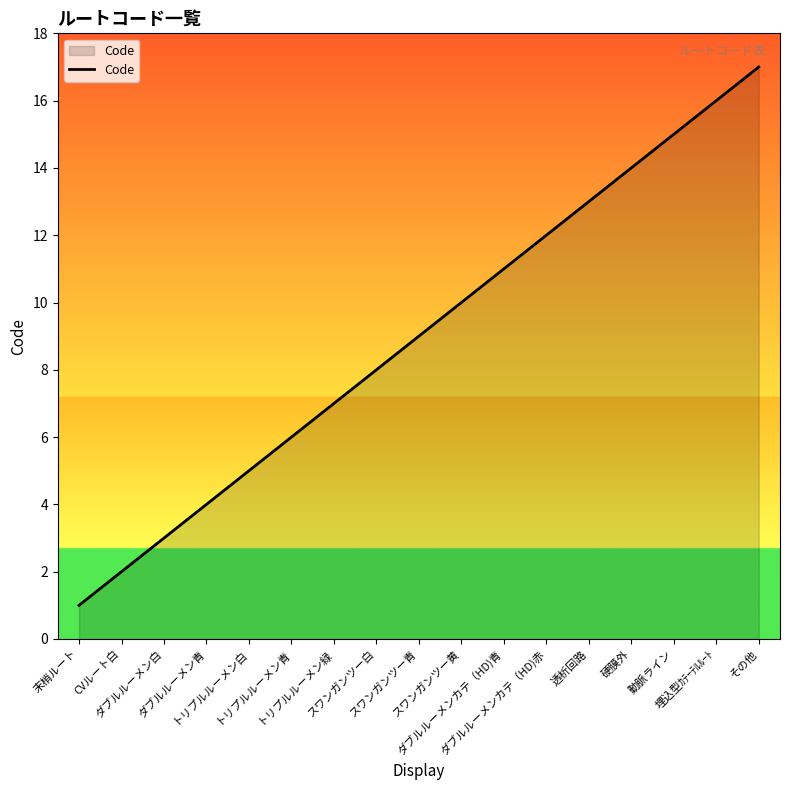

True or false: the data shows 2 at トリプルルーメン白.

False